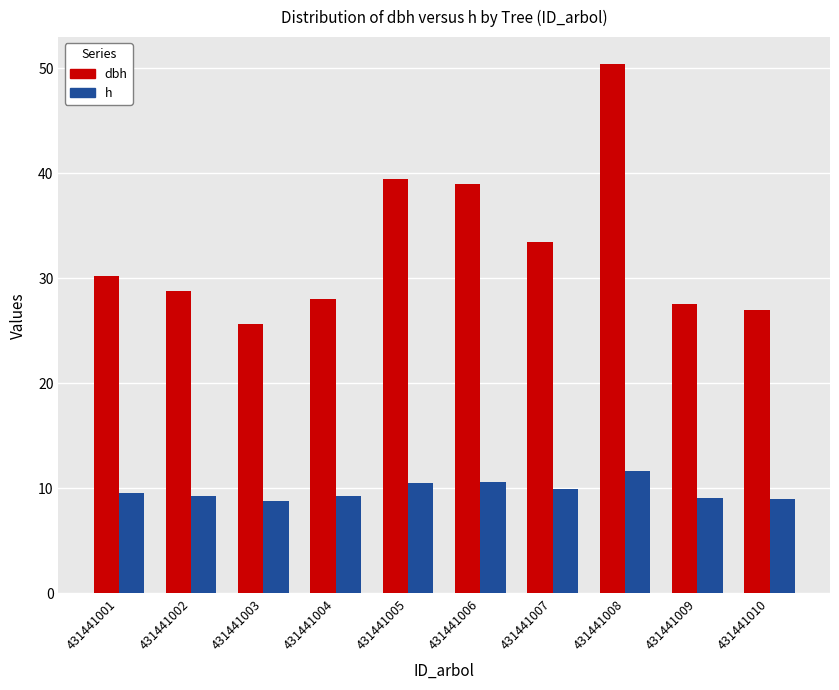

The h series shows 12.7 at 431441001. True or false?

False